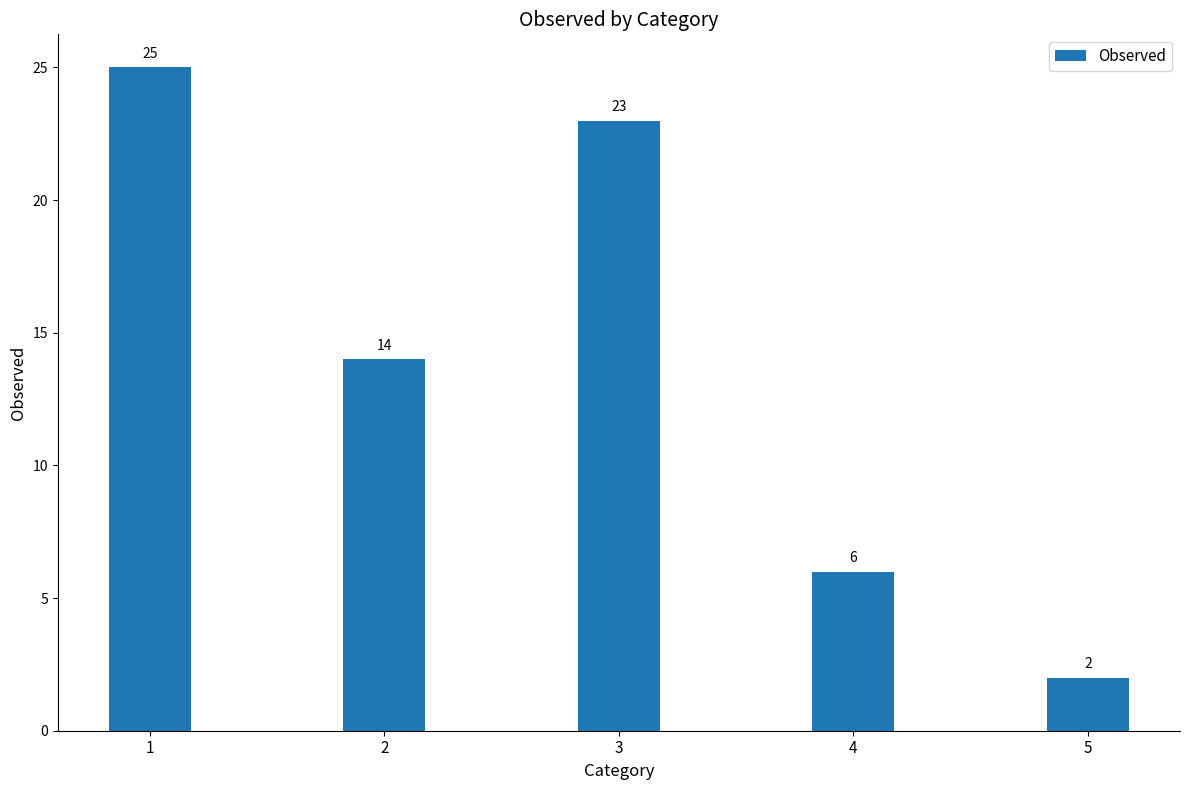

What is the ratio of the value at 5 to the value at 2?

0.1